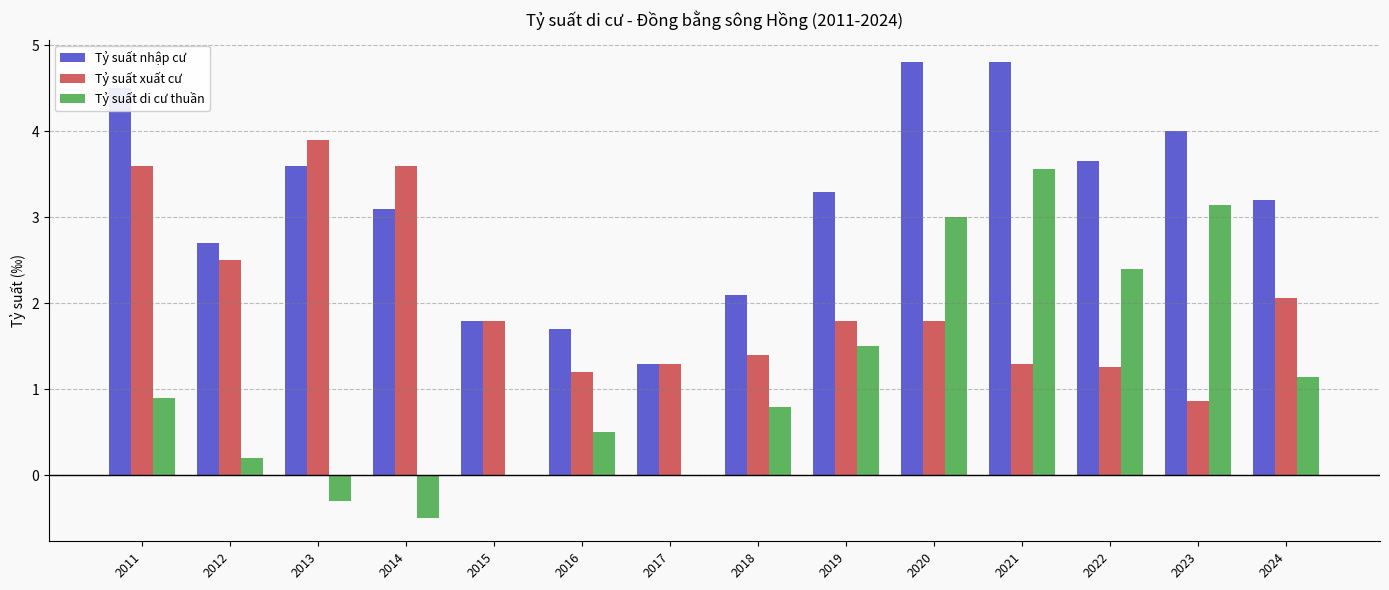

How many groups of bars are there?

14